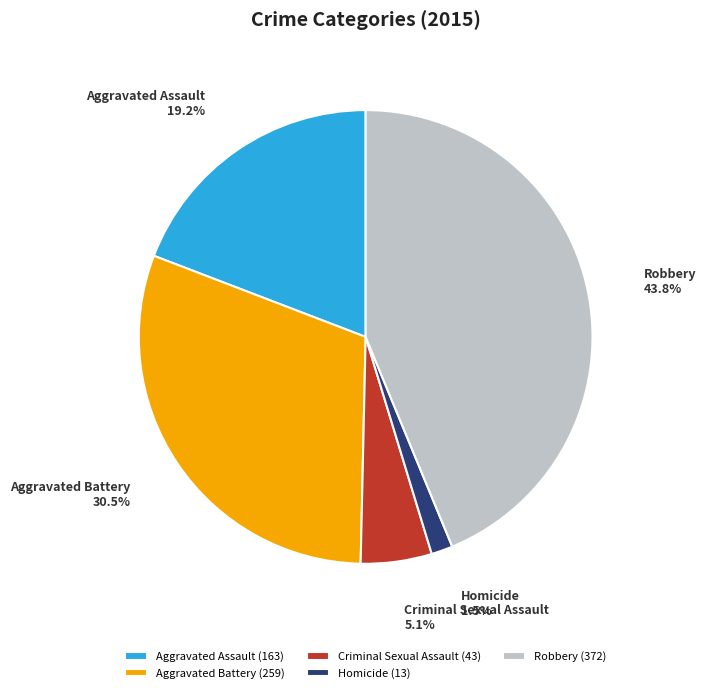

To the nearest percent, what percentage of the pie is Criminal Sexual Assault?

5%